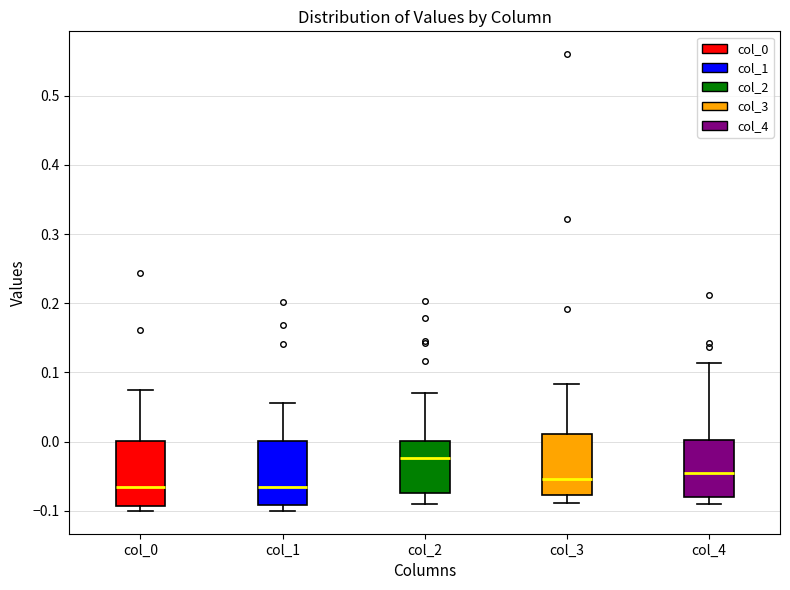

Reading left to right, transcribe this box plot: for each box, give where its median line is, the range the box spans, and where its two whiskers end, as read against the y-axis. The values are not printed on the chart, so give them approximately, as read against the axis.

col_0: median -0.07, box -0.09 to 0.00, whiskers -0.10 to 0.07
col_1: median -0.07, box -0.09 to 0.00, whiskers -0.10 to 0.06
col_2: median -0.02, box -0.07 to 0.00, whiskers -0.09 to 0.07
col_3: median -0.05, box -0.08 to 0.01, whiskers -0.09 to 0.08
col_4: median -0.04, box -0.08 to 0.00, whiskers -0.09 to 0.11